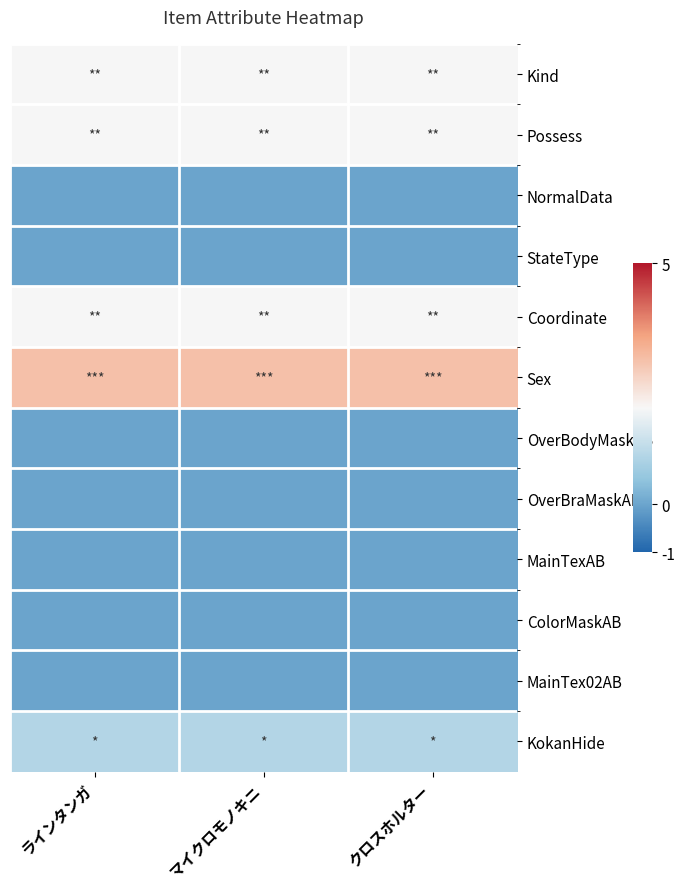

Which series changed the most between マイクロモノキニ and クロスホルター?

Kind